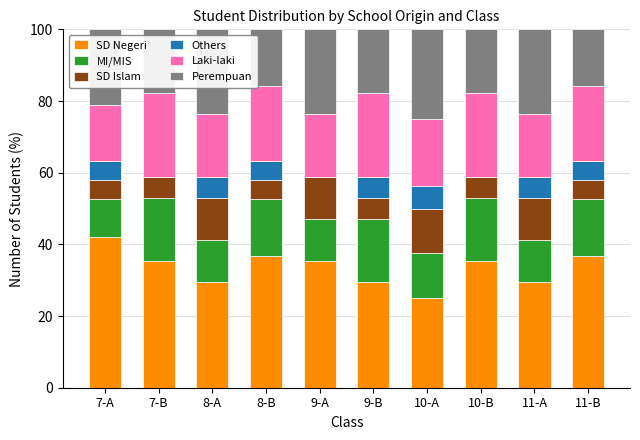

At which label does SD Negeri reach its peak?

7-A